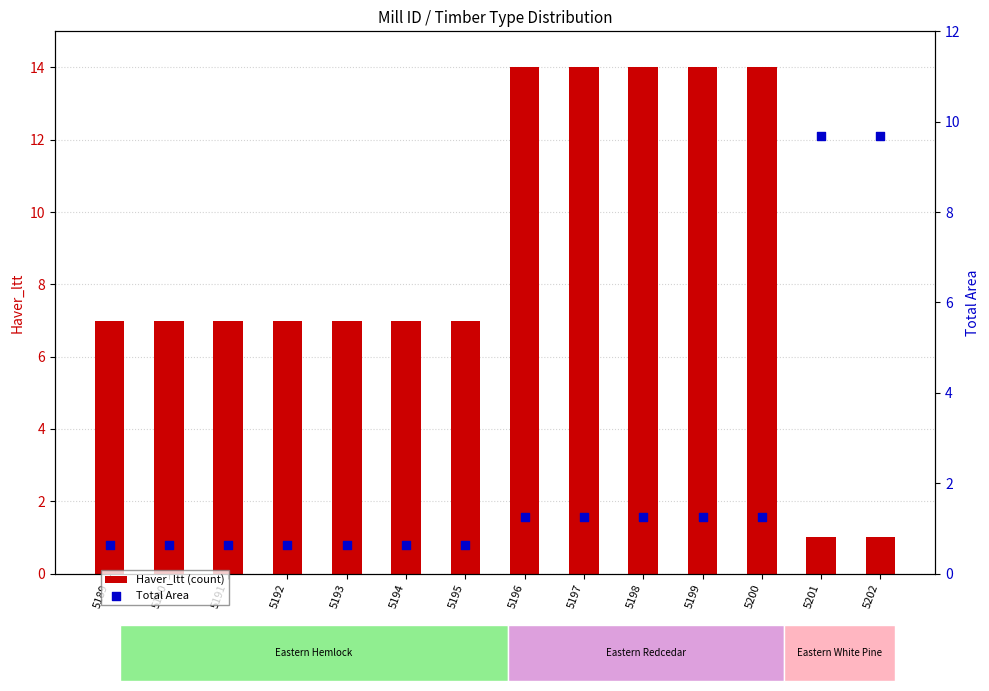

At how many categories does at least one series exceed 13?

5